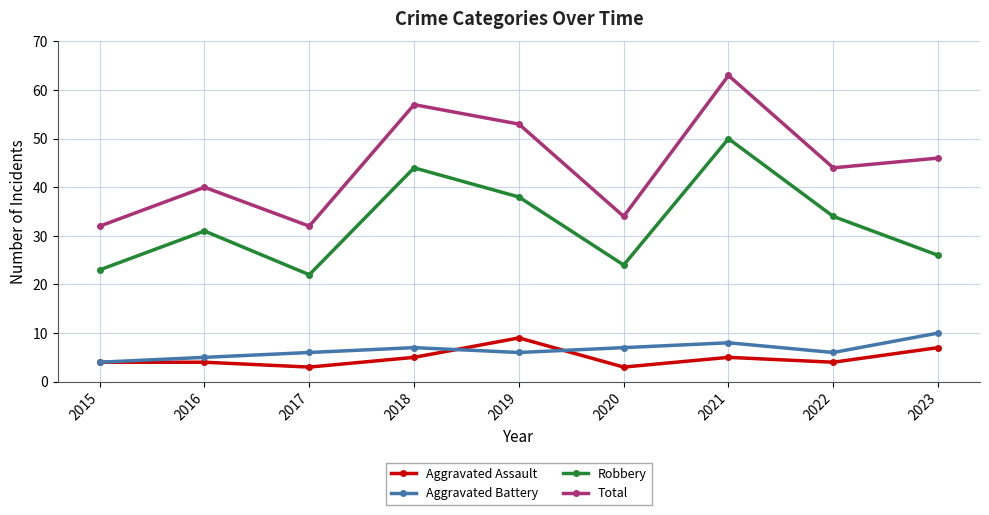

How many series are shown in this chart?

4